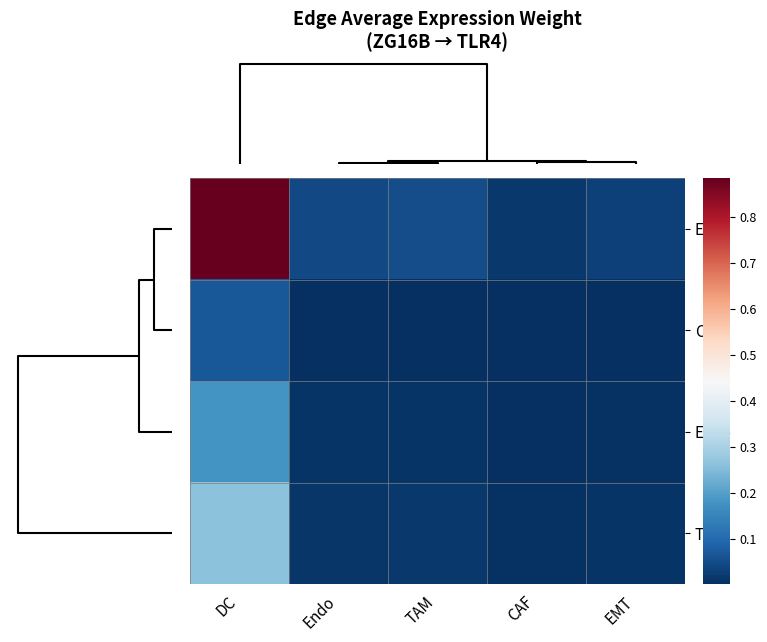

Between TAM and DC, which is larger?

DC